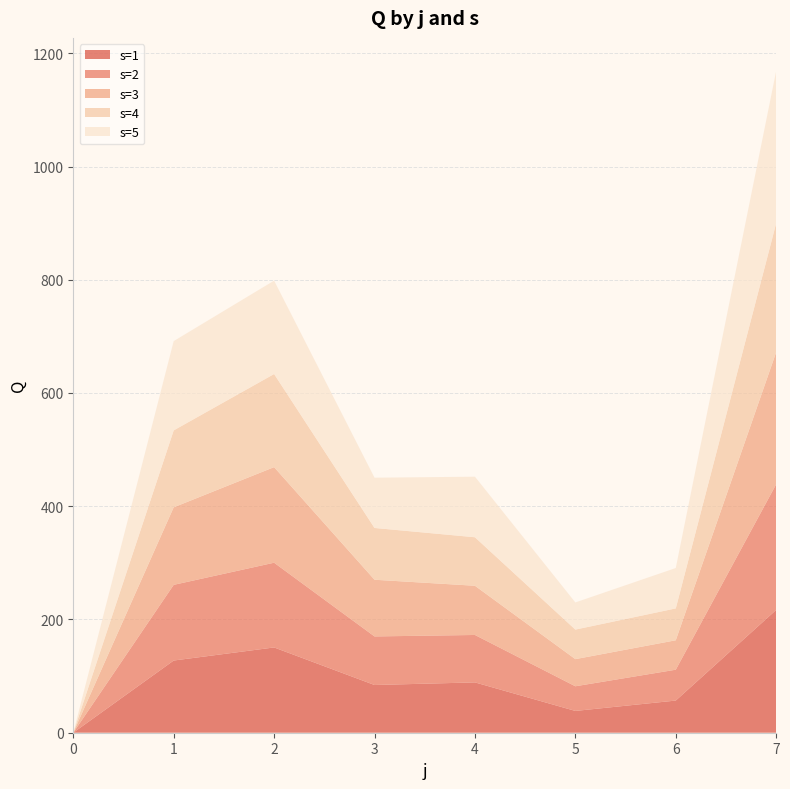

Reading left to right, extract all data points from this chart.

s=1: 0.0	127.5	150.6	84.3	88.9	38.5	56.8	216.9
s=2: 0.0	133.7	149.7	85.8	83.8	43.6	54.5	222.0
s=3: 0.0	136.9	168.8	100.1	86.9	47.9	52.0	233.2
s=4: 0.0	135.9	164.5	91.5	85.7	52.2	56.3	227.8
s=5: 0.0	157.7	164.9	88.8	106.9	47.9	71.3	268.8